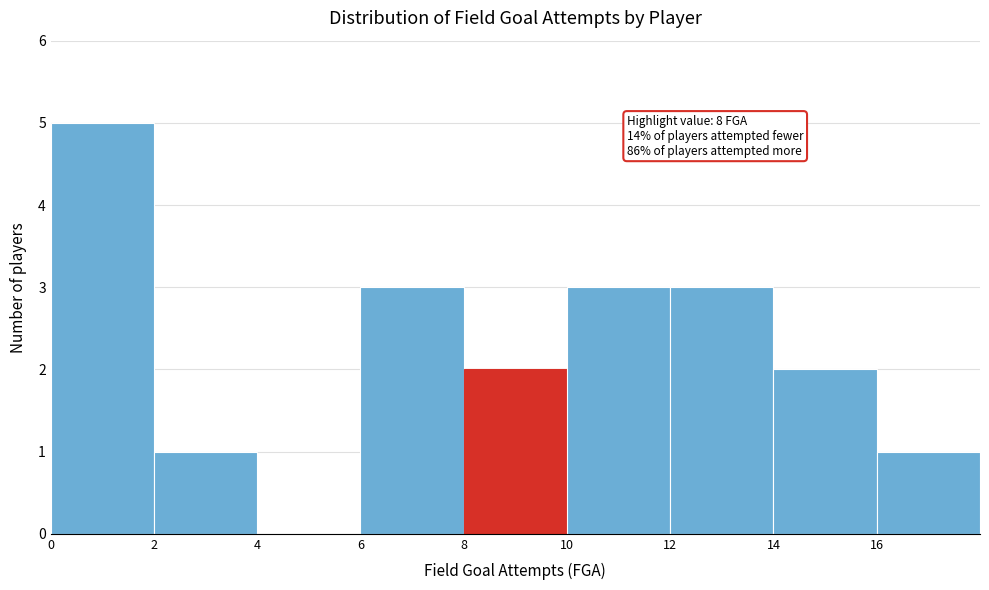

Over which range of the x-axis is the bar tallest?

0 to 2